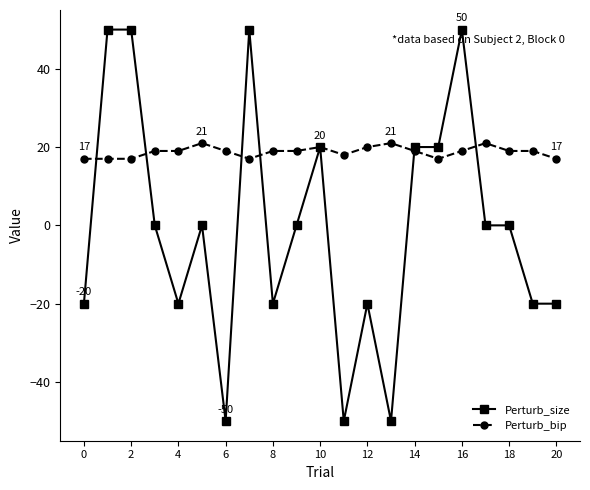

What is the value of the Perturb_bip point at the 5th from the left?

19